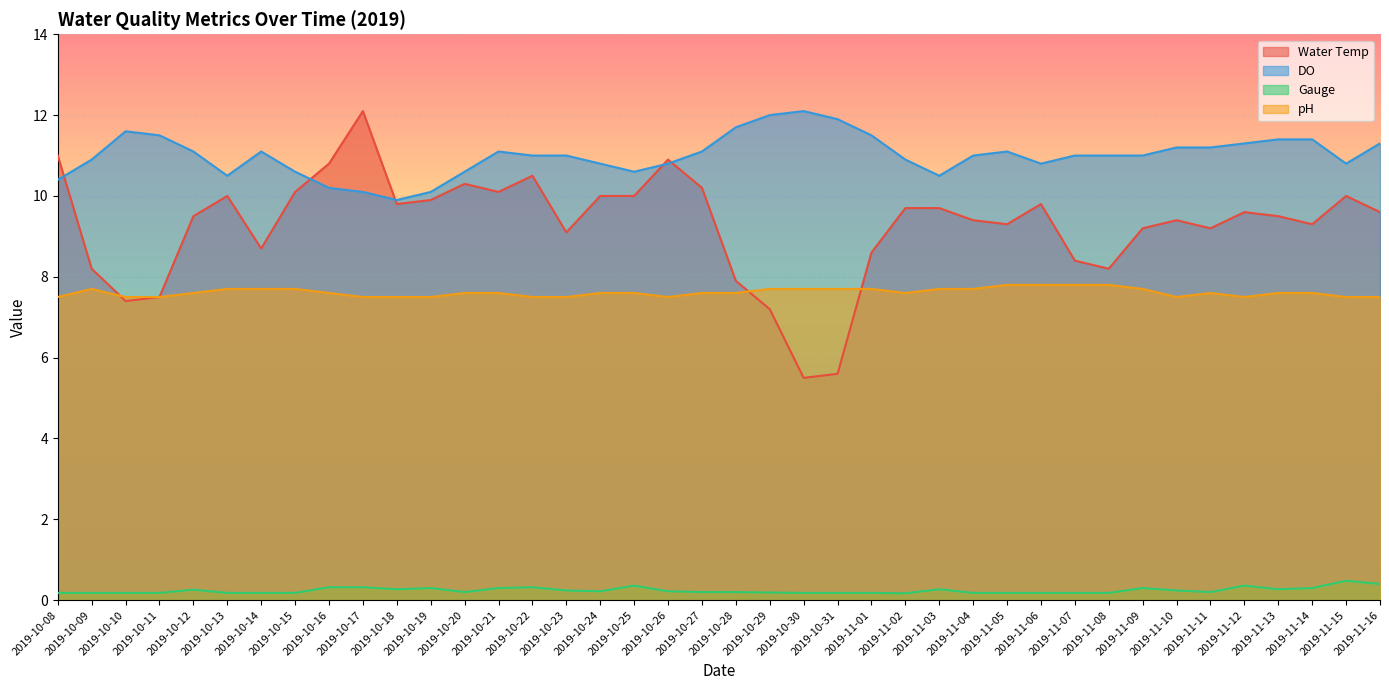

What is the difference between the maximum and minimum values in the DO series?

2.2